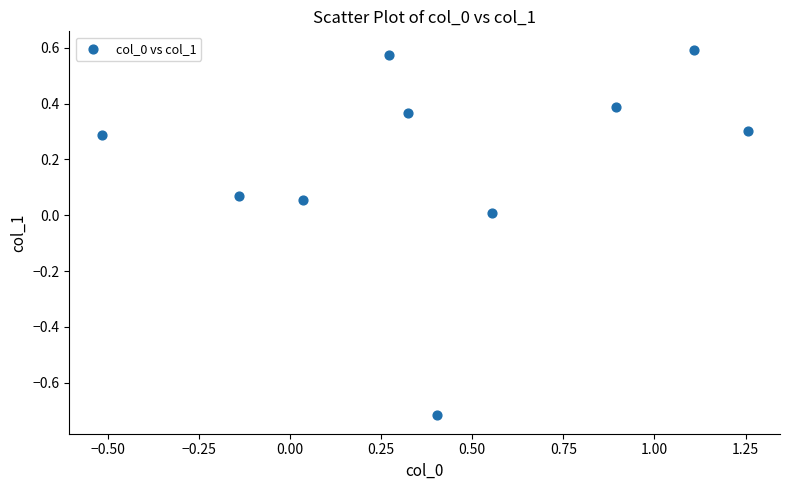

What is the range of Y values (max minus min)?

1.3